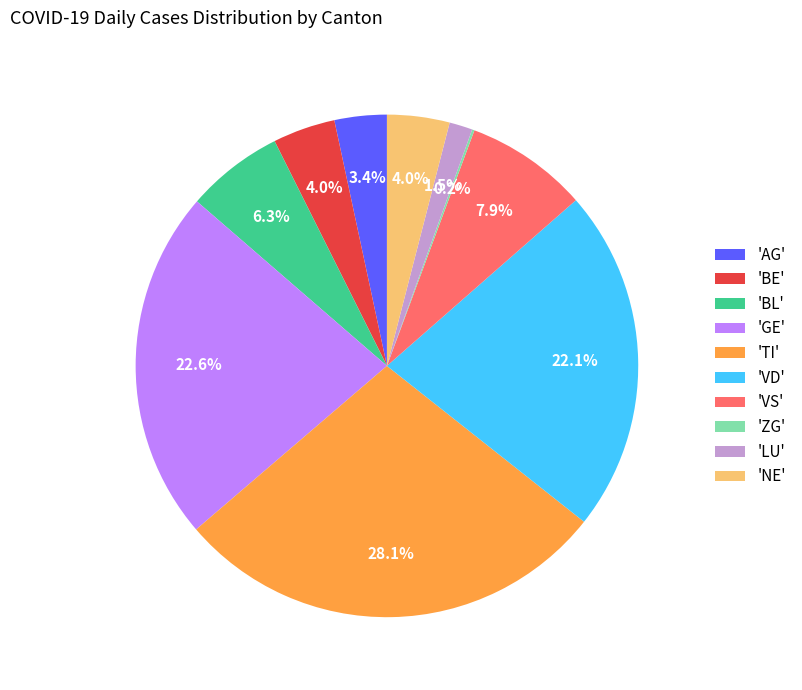

Combined, do 'BL' and 'AG' account for over 50%?

No